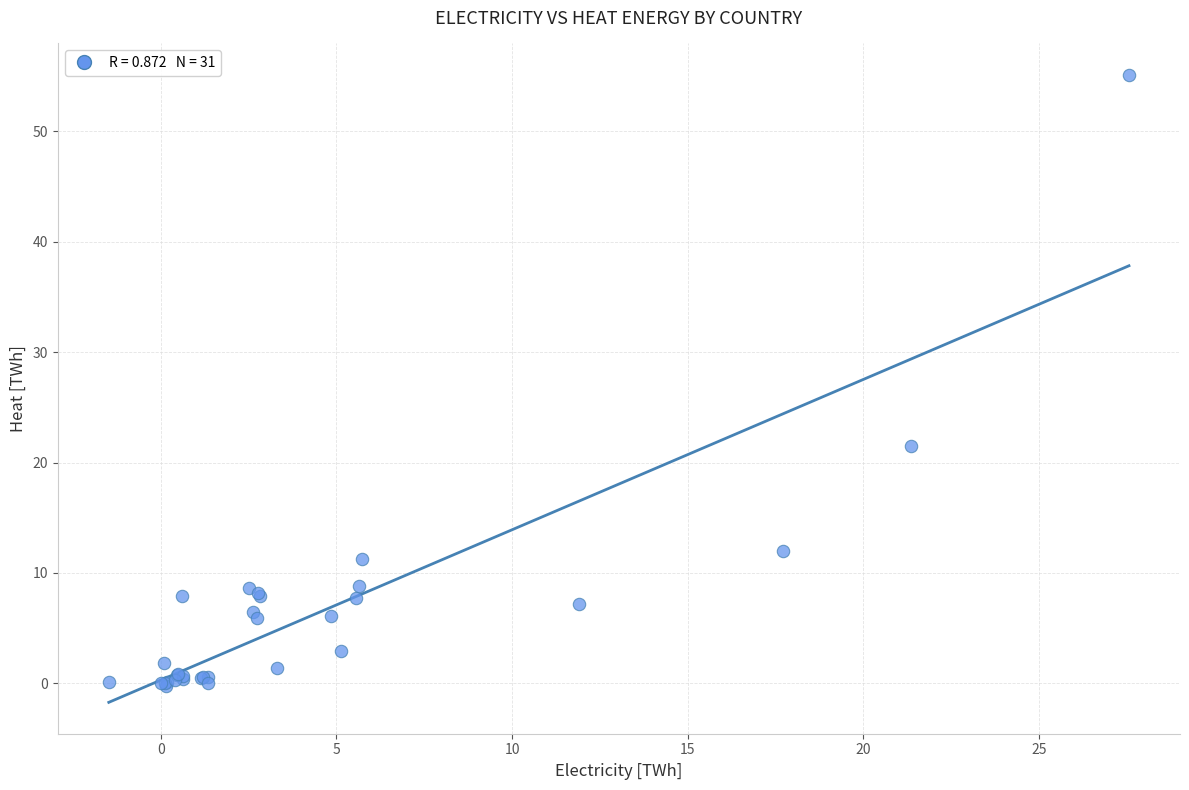

What Y value in the scatter plot is closest to 27?

21.5